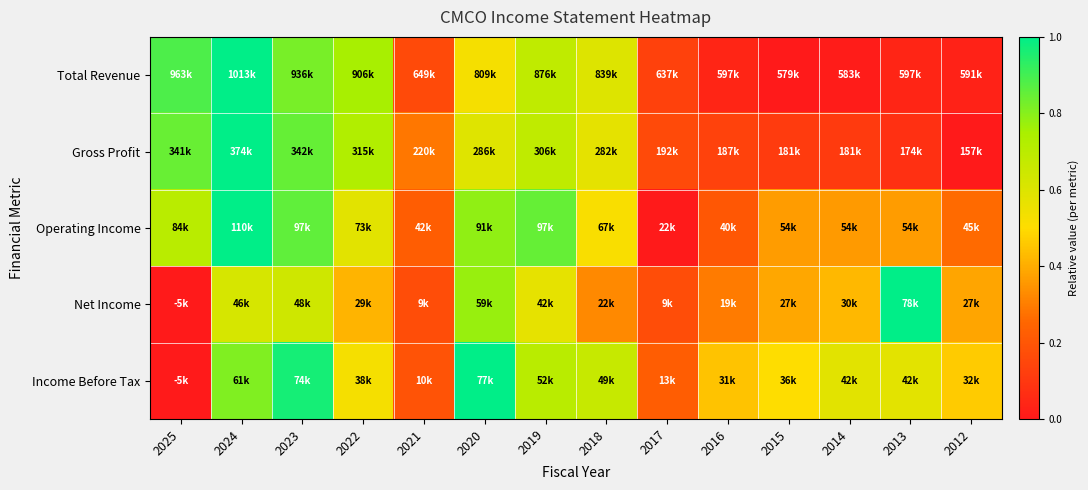

At how many categories does at least one series exceed 0?

14